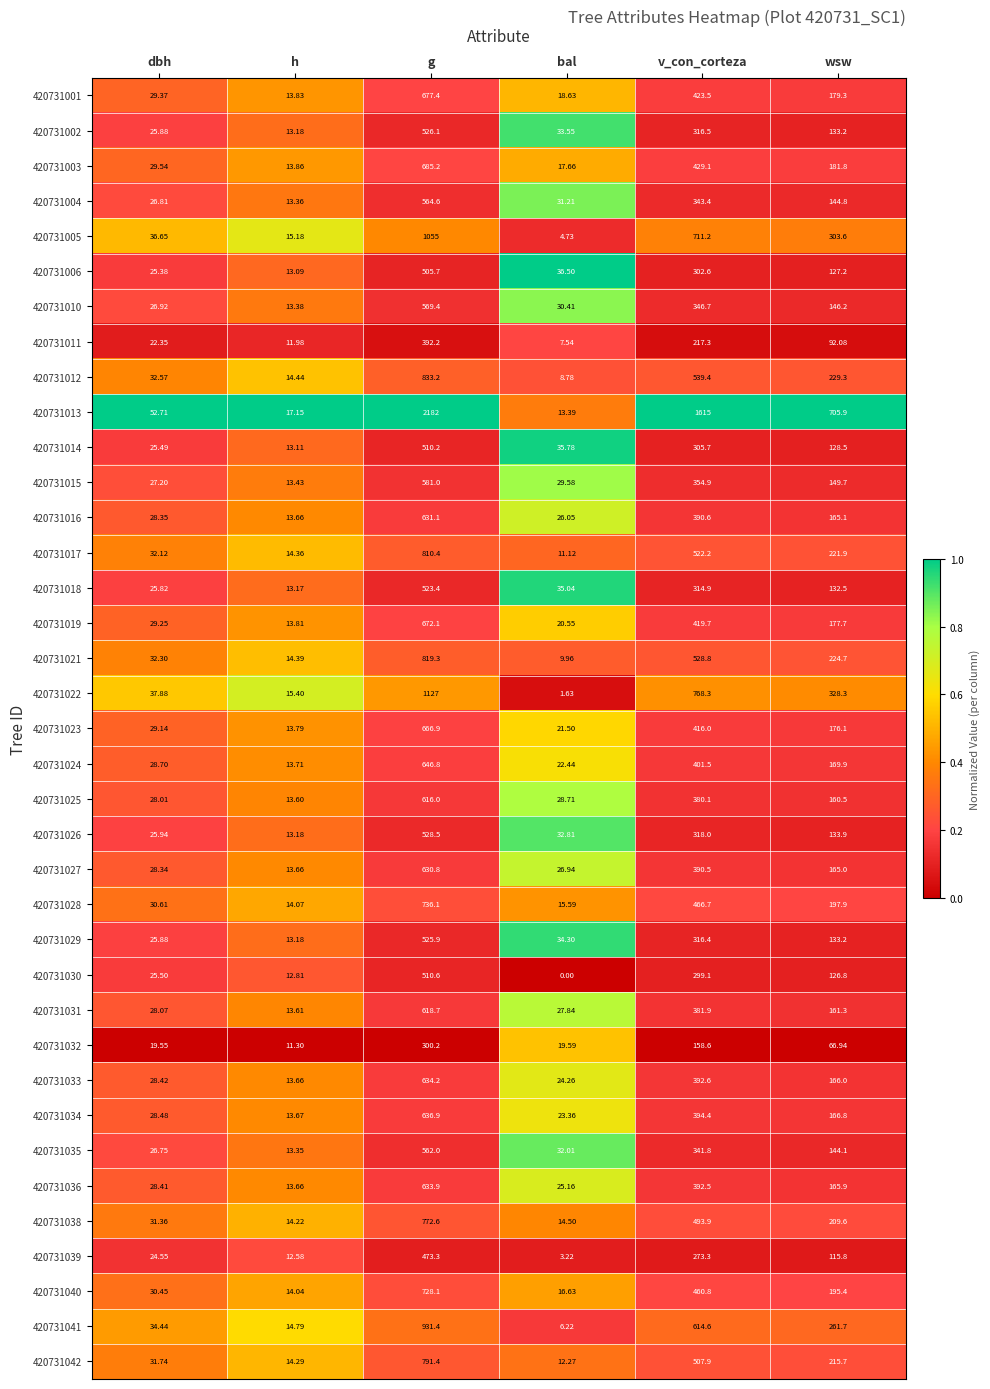

Which label corresponds to the smallest value in the chart?

bal